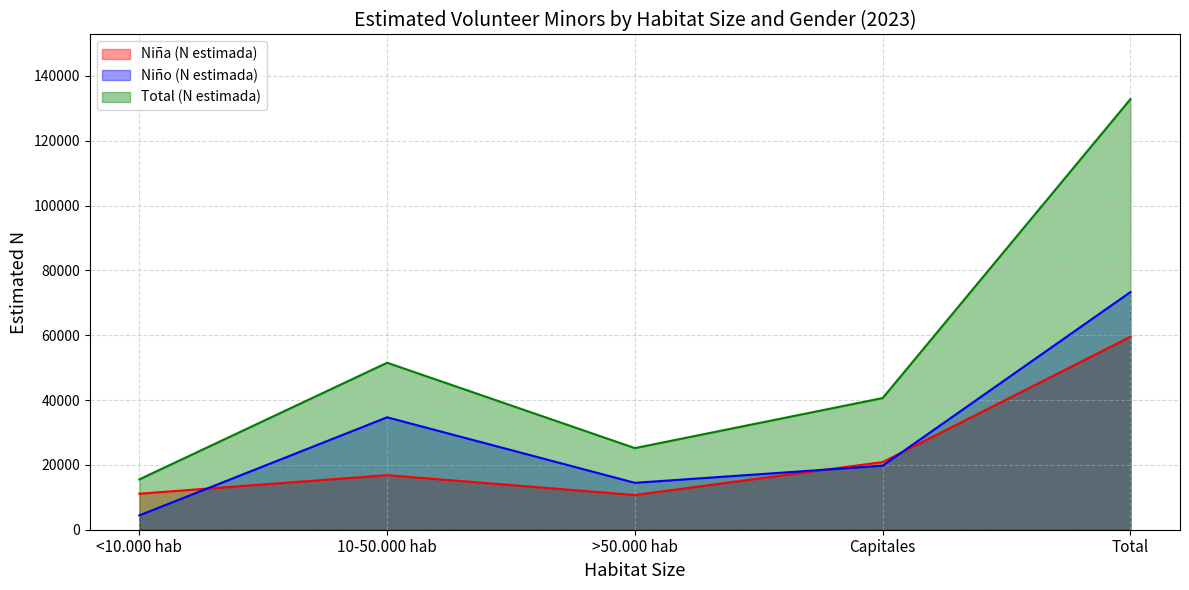

Where do Niña (N estimada) and Niño (N estimada) first cross each other?

<10.000 hab and 10-50.000 hab